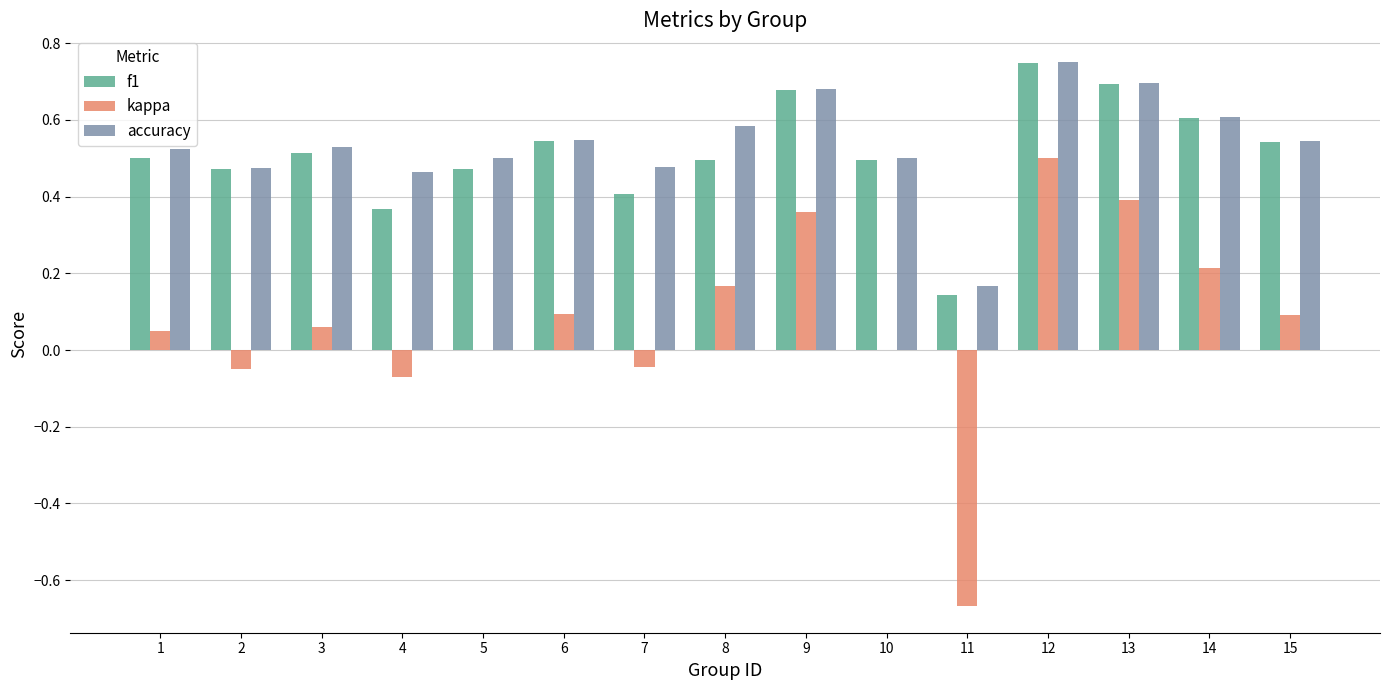

At which category is the sum across all series the highest?

12